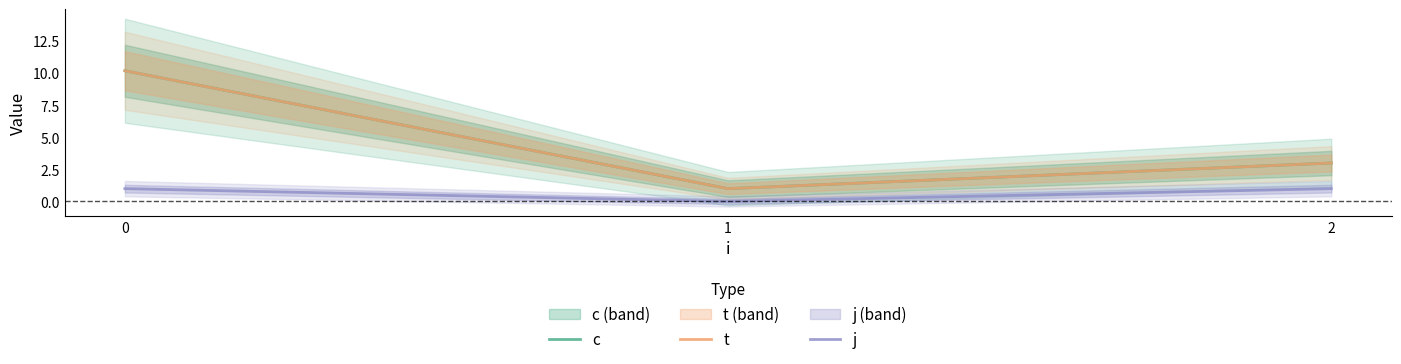

Which series has the largest total across all categories?

c